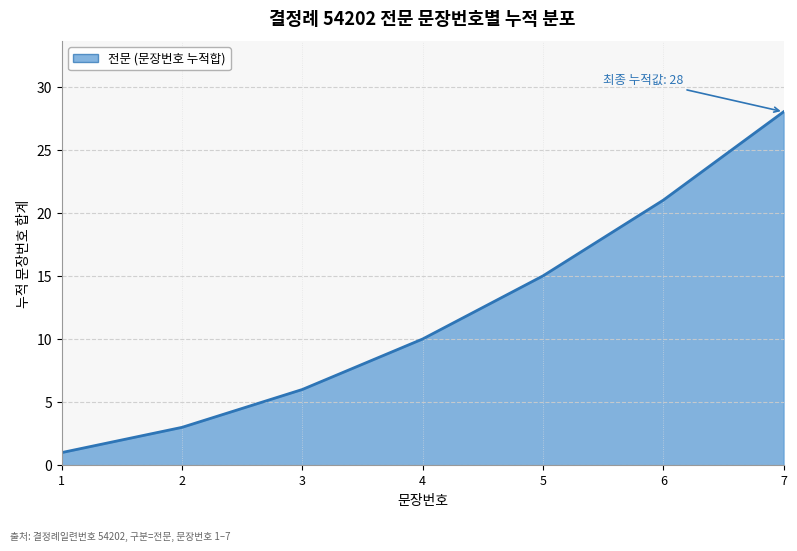

Which has a higher value, 1 or 4?

4